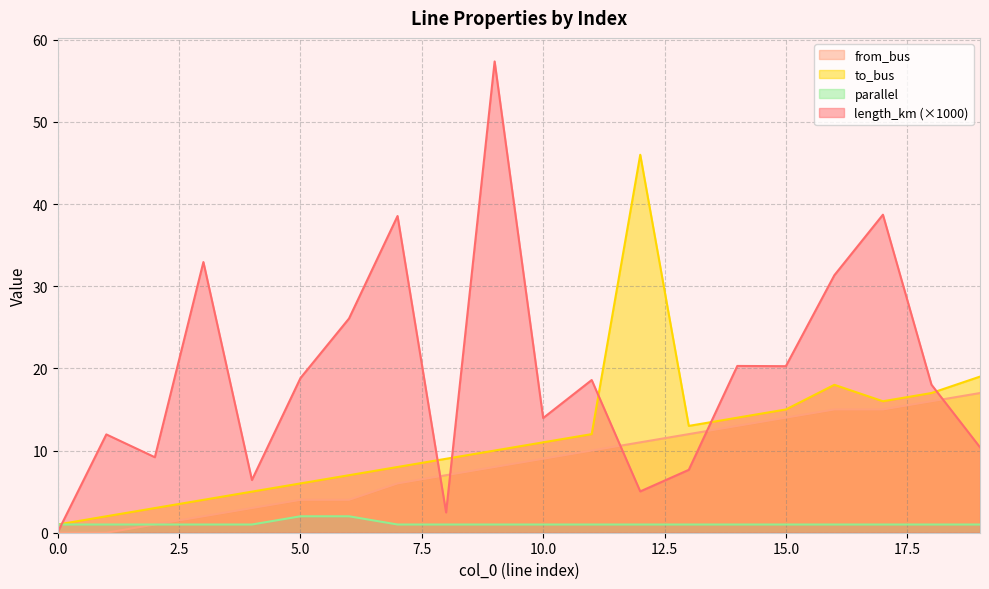

True or false: to_bus and from_bus cross at least once.

False